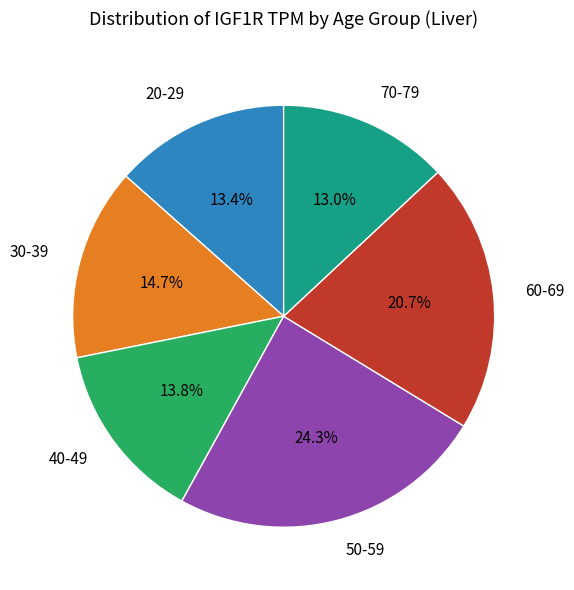

What is the ratio of the value at 50-59 to the value at 60-69?

1.2